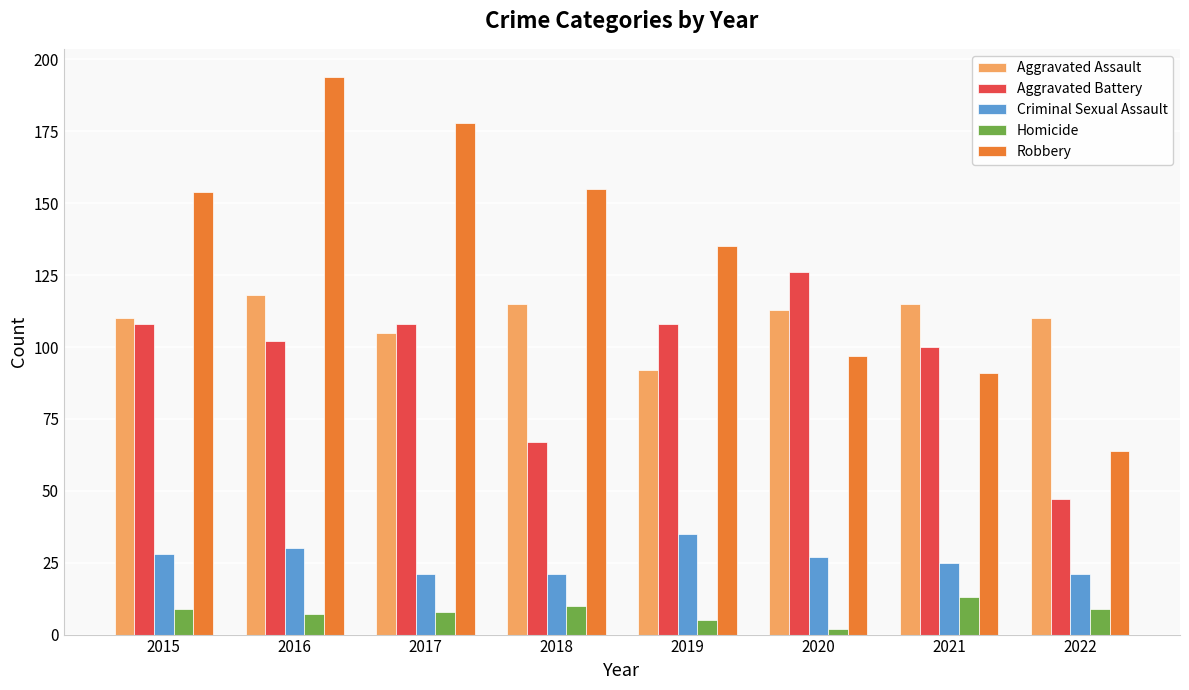

What is the average value of the Robbery series?

134